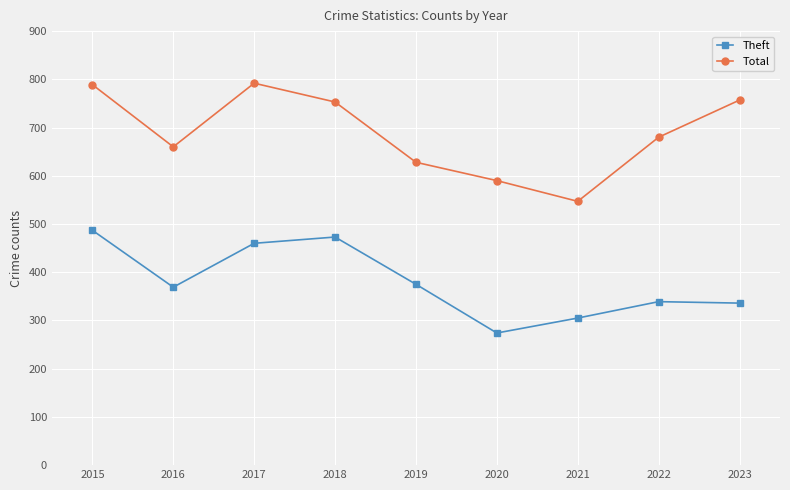

How many categories are shown in the chart?

9